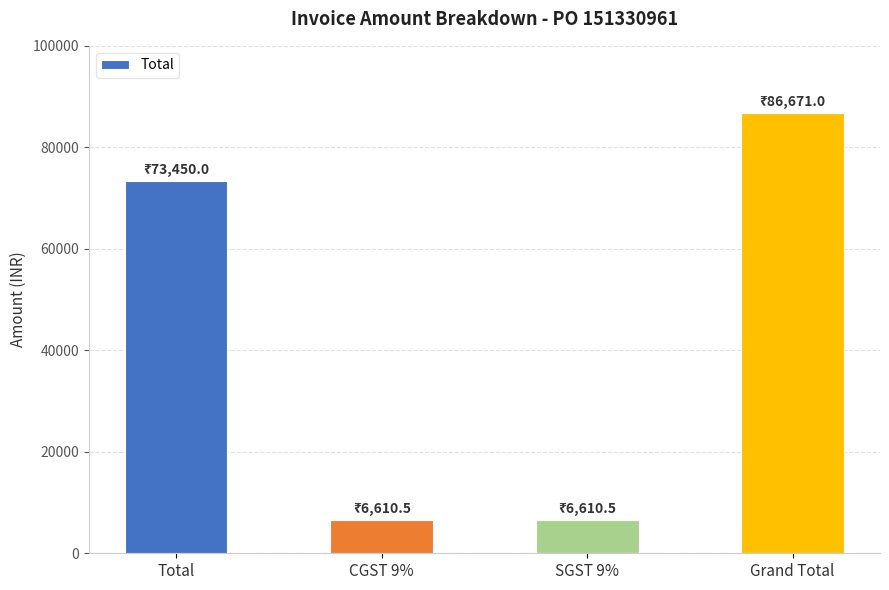

The chart shows a value of 73450.0 at Total. True or false?

True